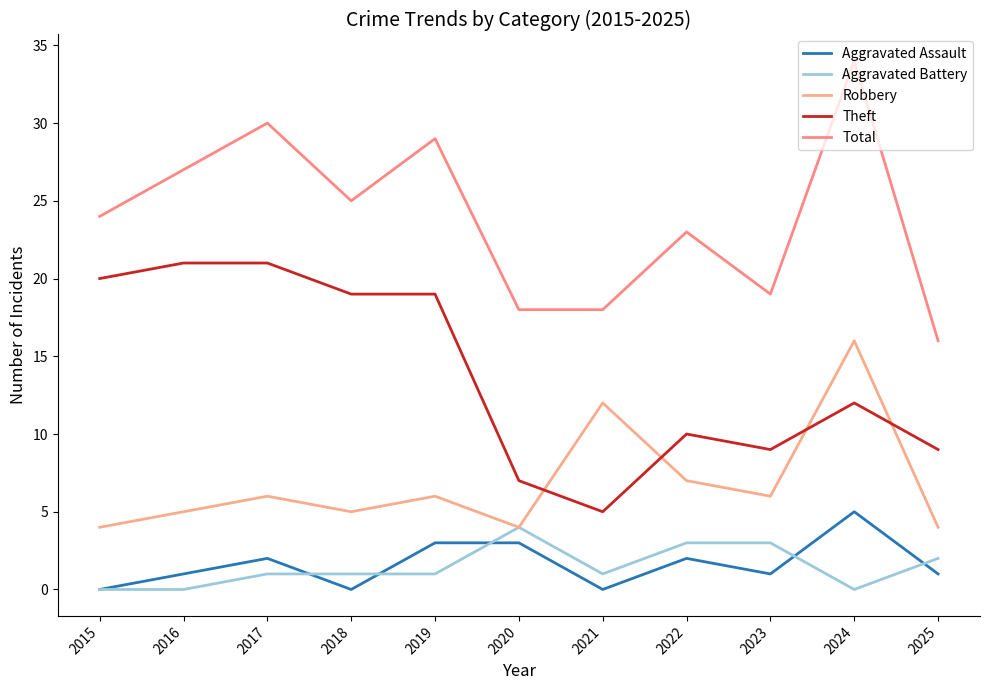

Does the chart have visible grid lines?

No